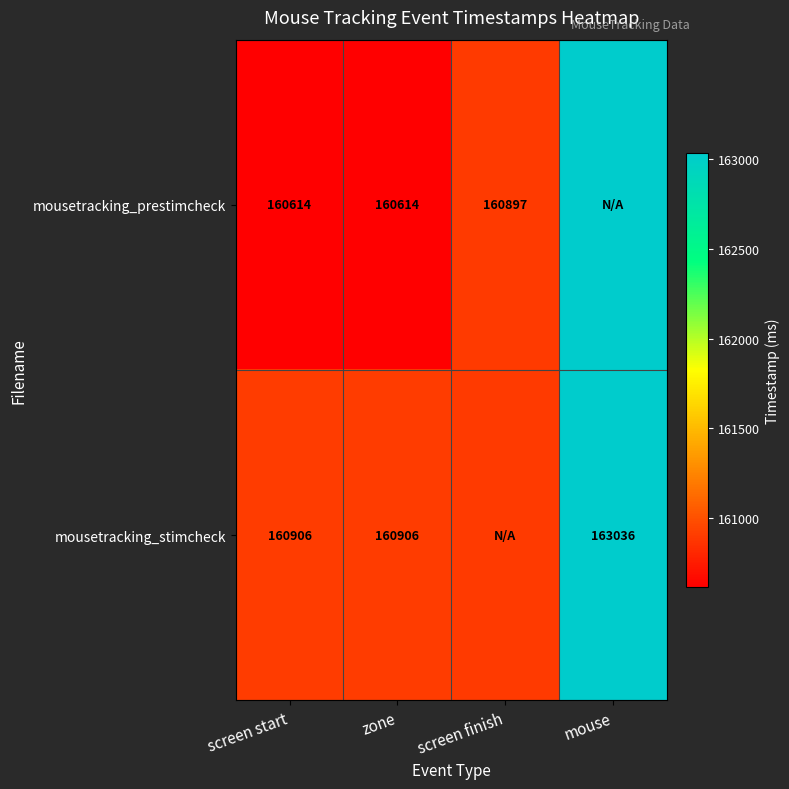

Is the value of mousetracking_stimcheck at mouse greater than the value of mousetracking_prestimcheck at zone?

Yes